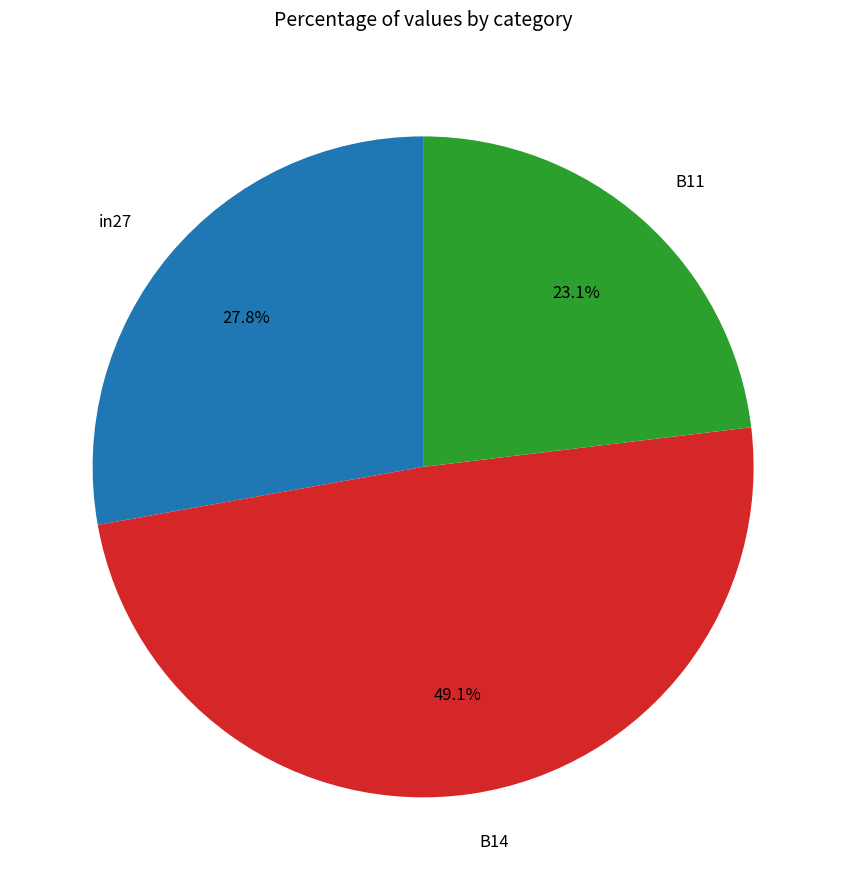

To the nearest percent, what is the combined percentage of in27 and B14?

77%